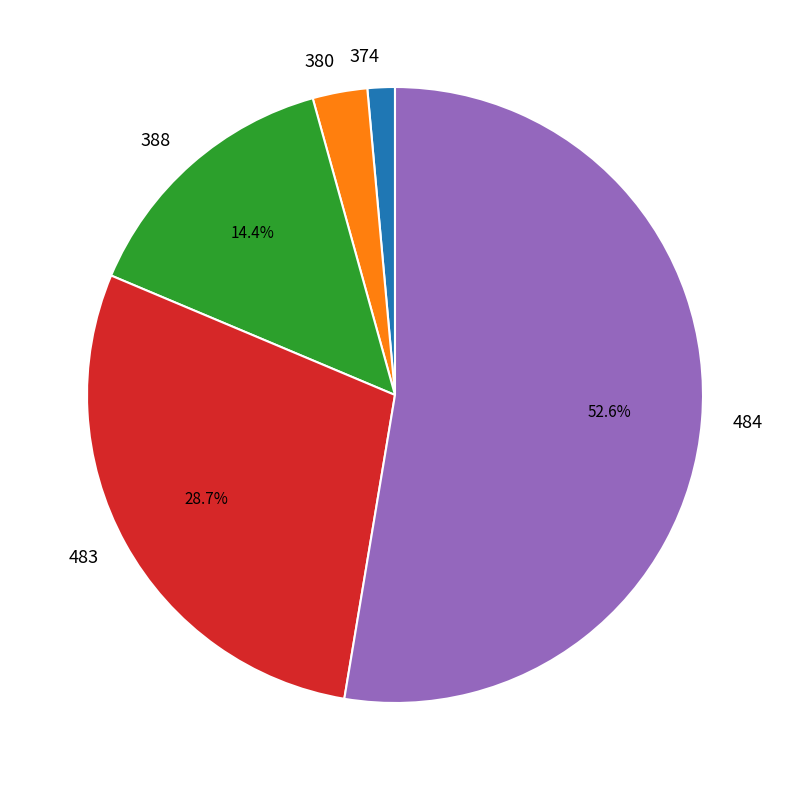

Rank the categories by value from highest to lowest.

484, 483, 388, 380, 374